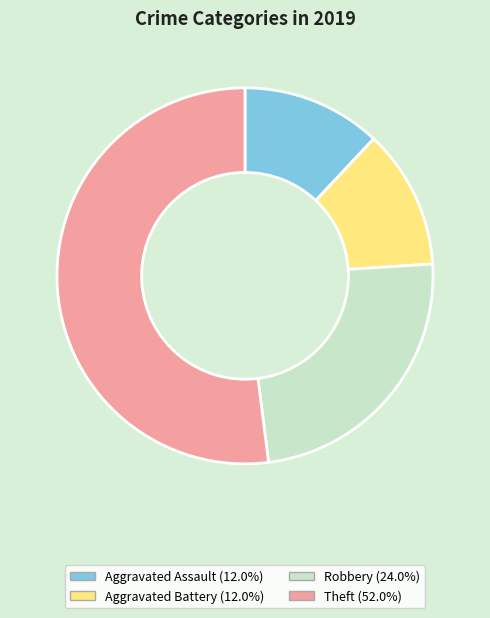

Is the sum of Robbery and Aggravated Battery greater than half?

No